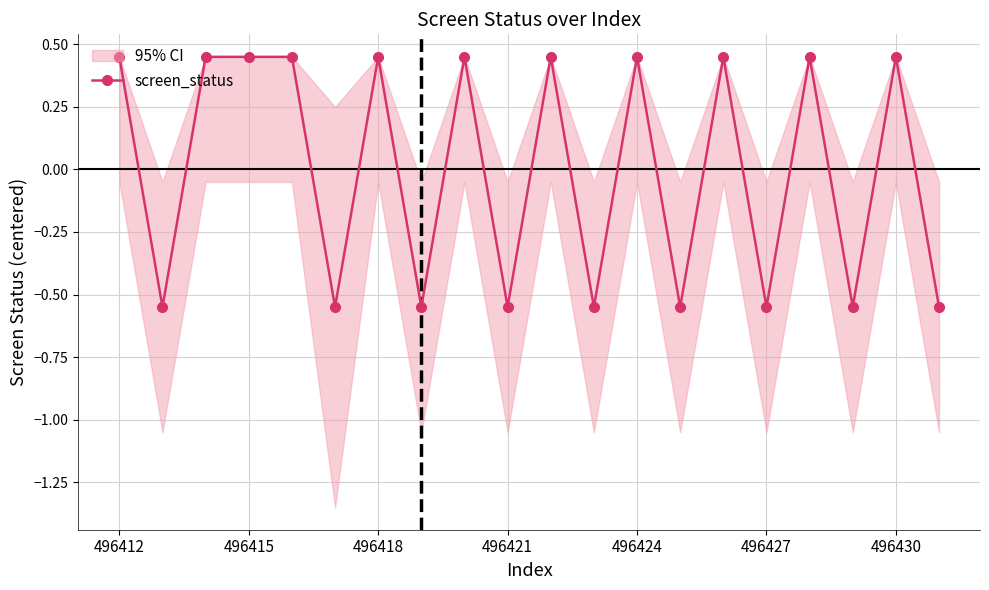

Is it true that screen_status equals 0.1 at 496430?

False